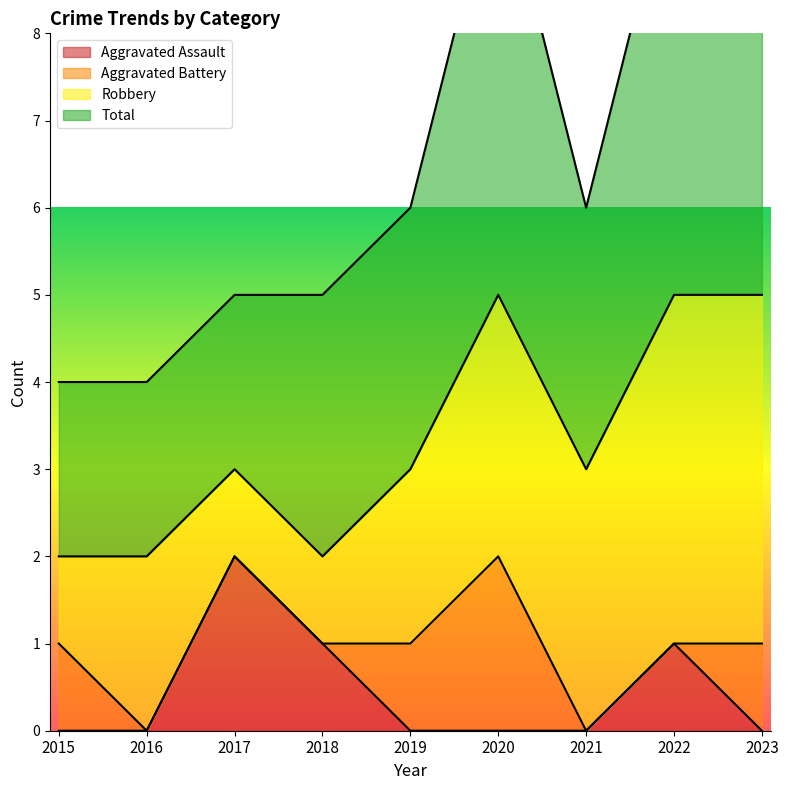

The Aggravated Assault series shows 0 at 2016. True or false?

True